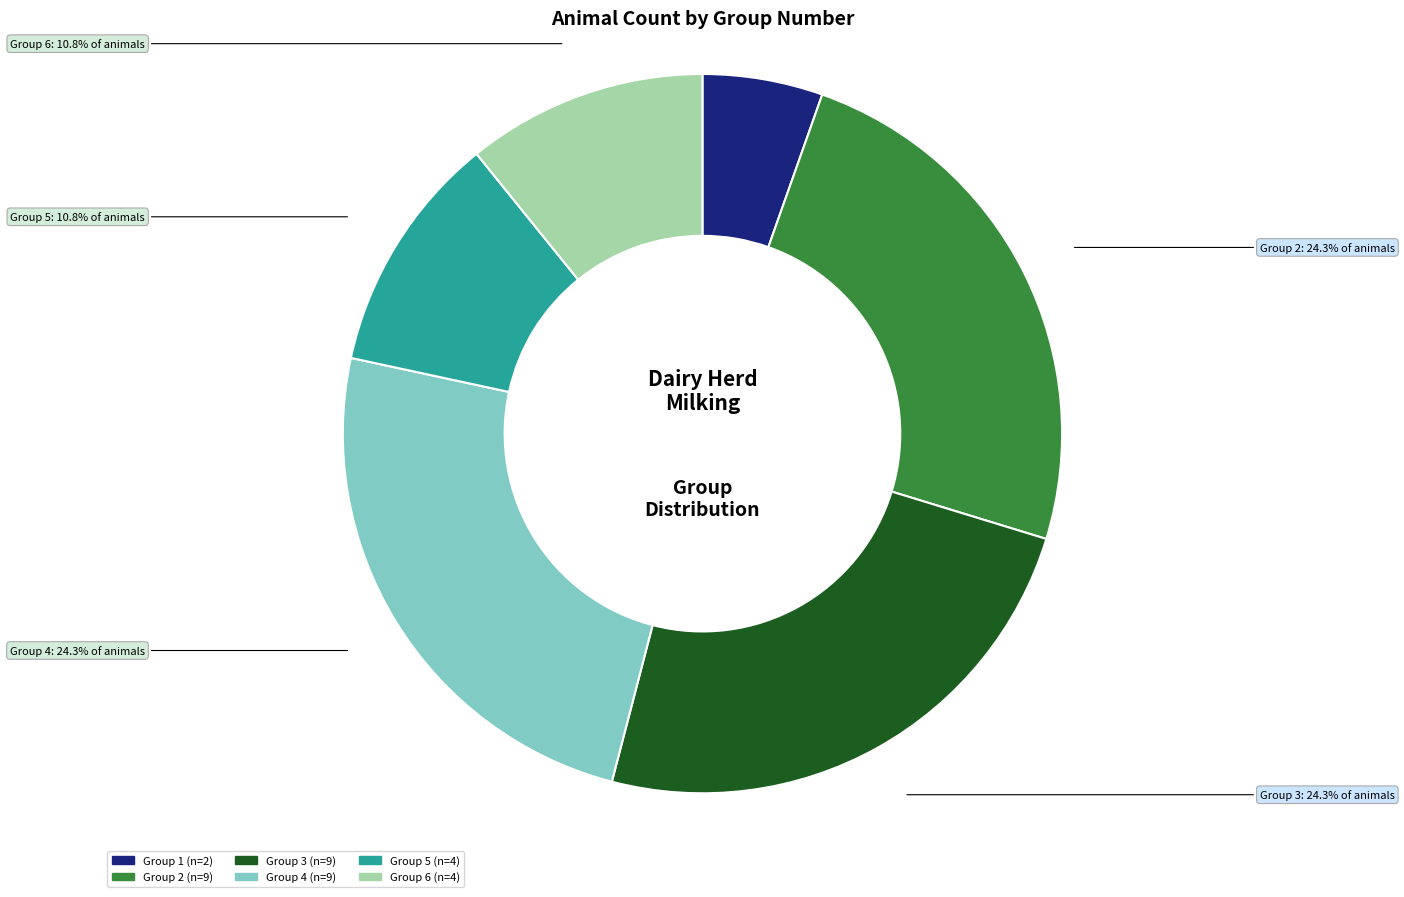

Between Group 3 and Group 6, which is larger?

Group 3